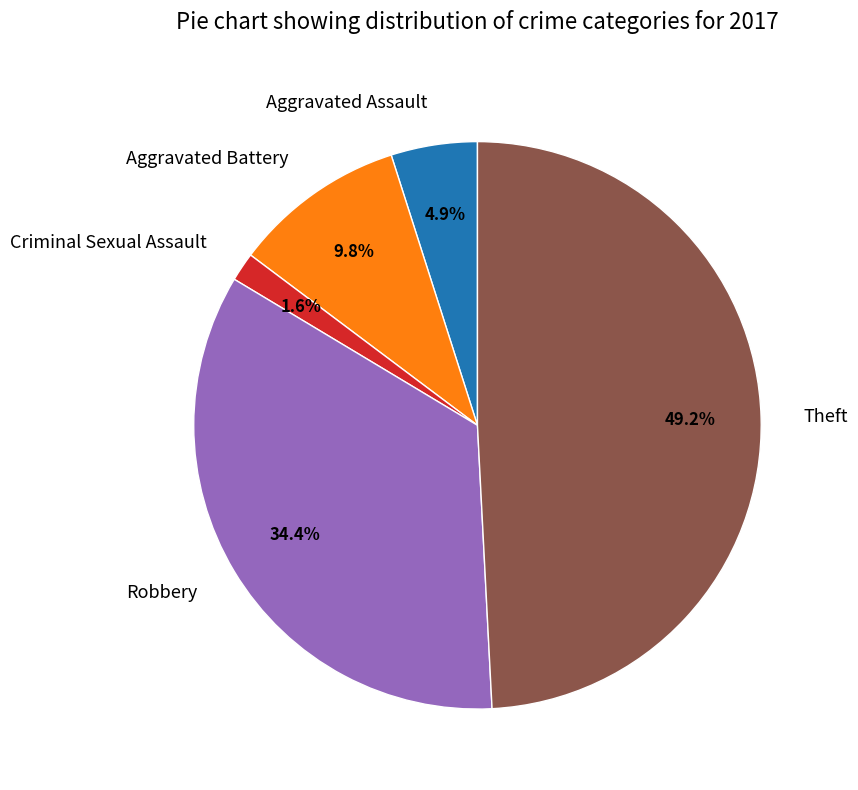

Is it true that Aggravated Battery is 1% of the pie?

False